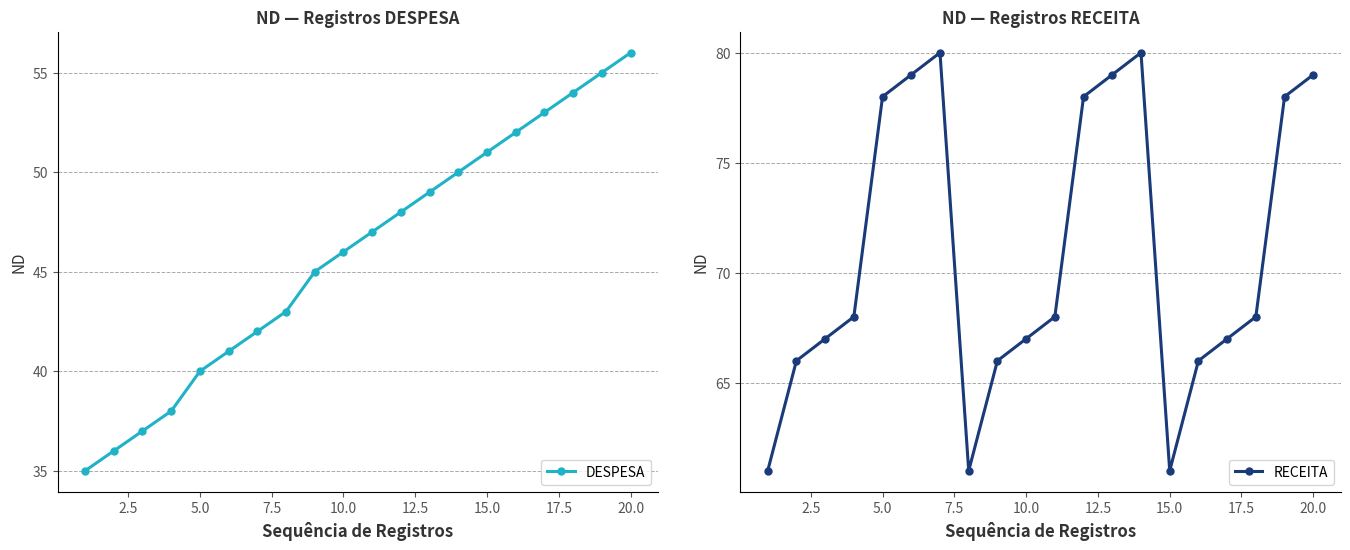

What is the lowest value of the RECEITA series?

61